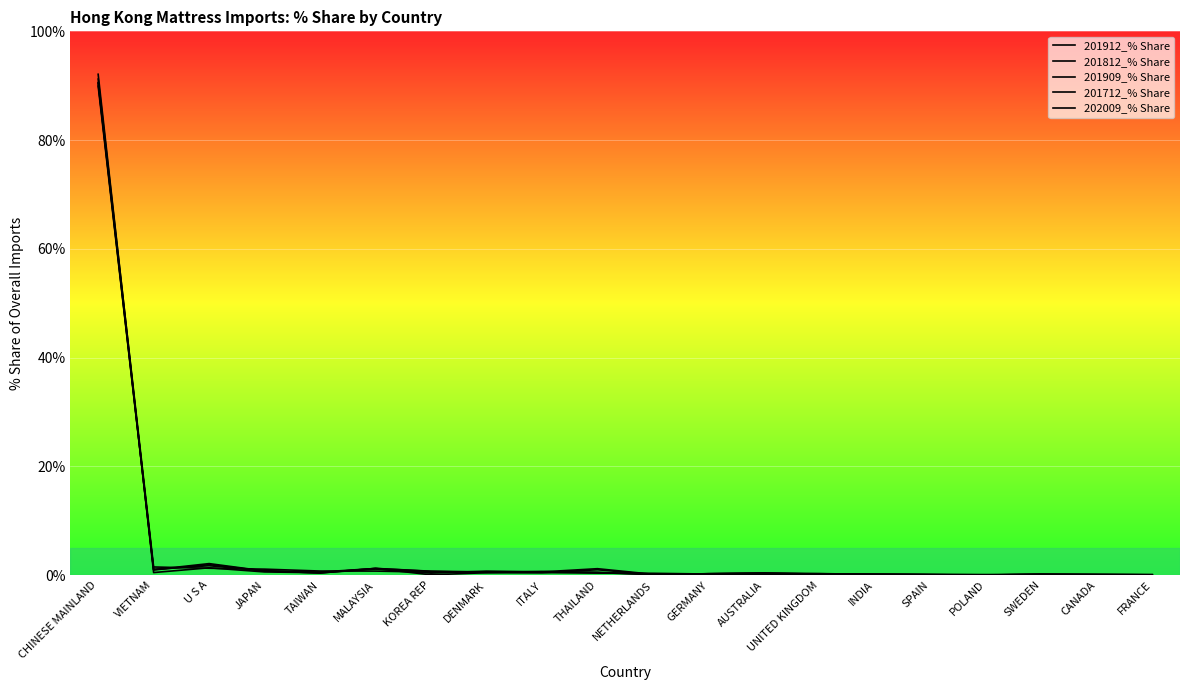

Read the 201909_% Share value at NETHERLANDS.

0.1